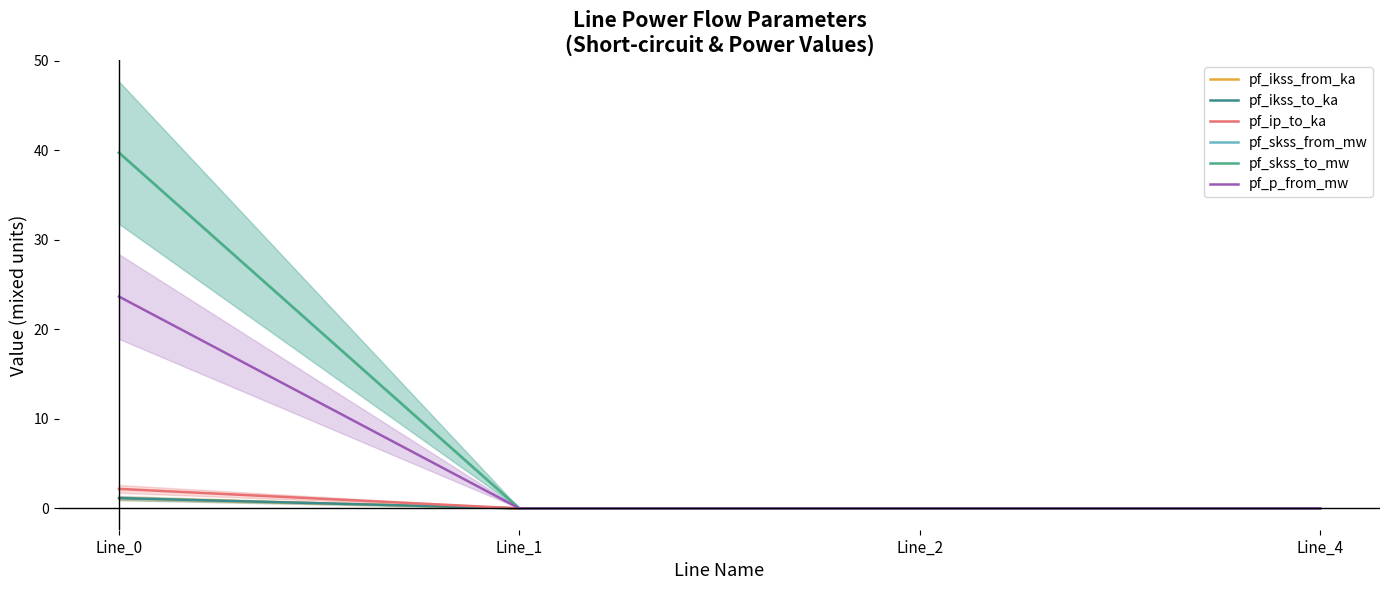

What is the sum of the pf_p_from_mw values at Line_4 and Line_0?

23.6